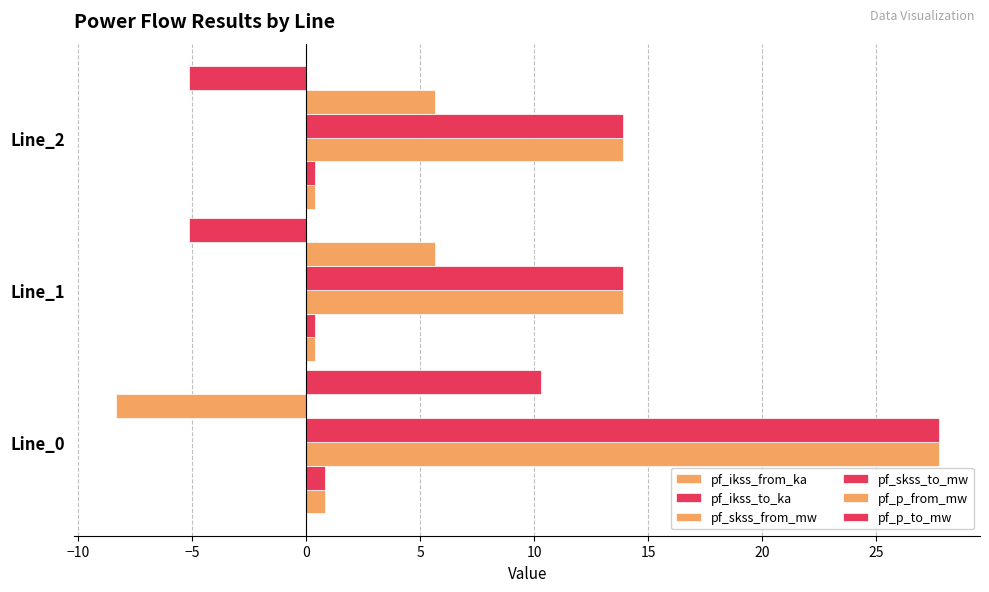

Count the number of categories in the chart.

3